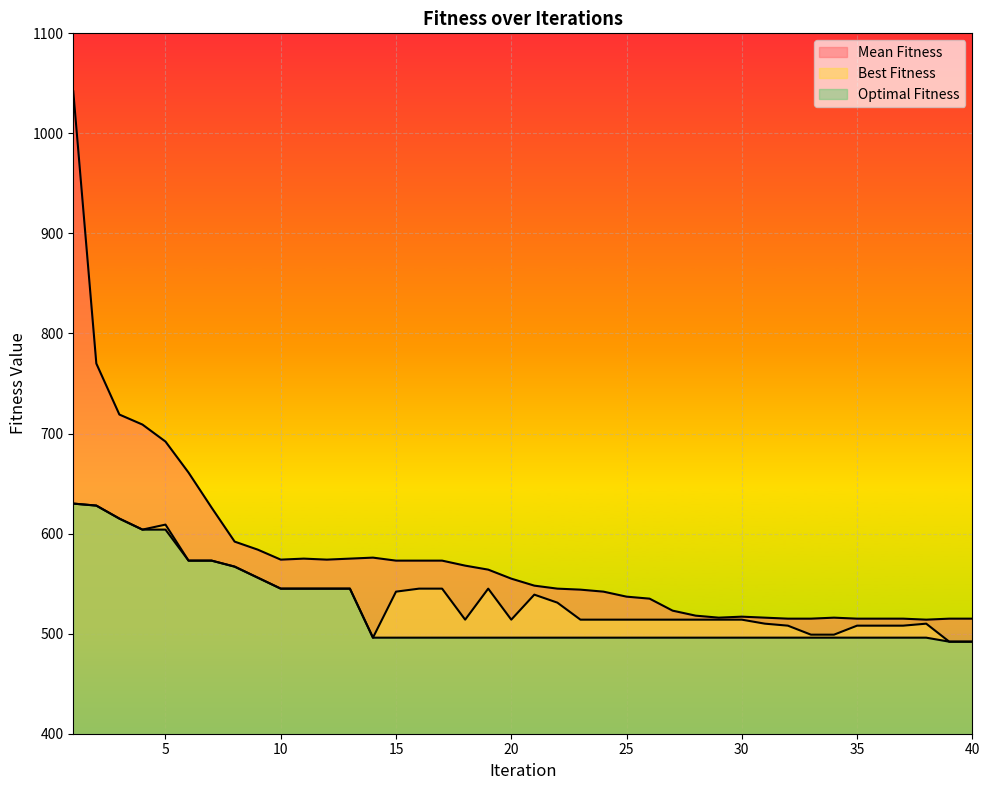

Where is the first local maximum for Best Fitness?

5